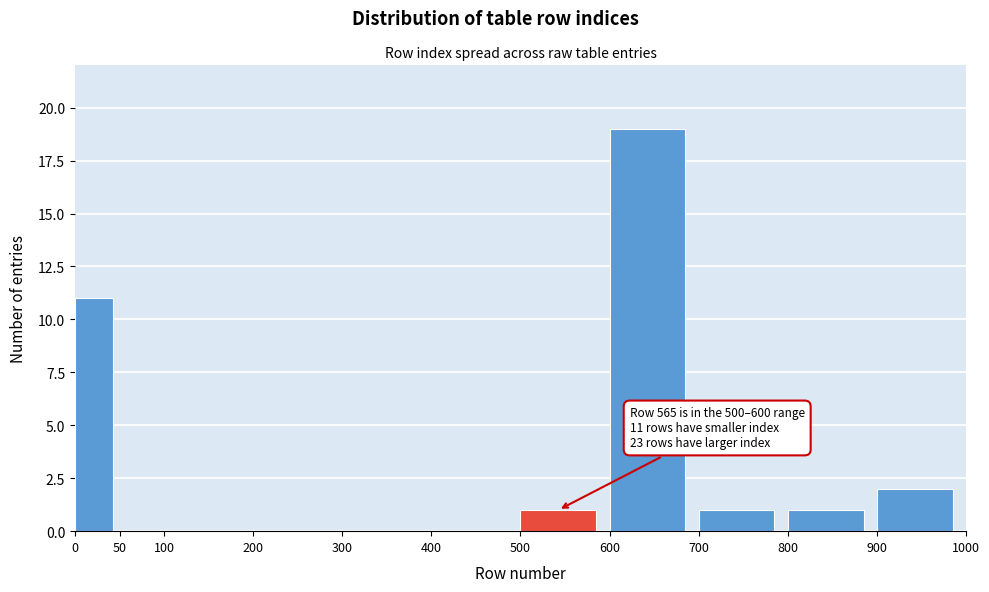

Over which range of the x-axis is the bar tallest?

600 to 700